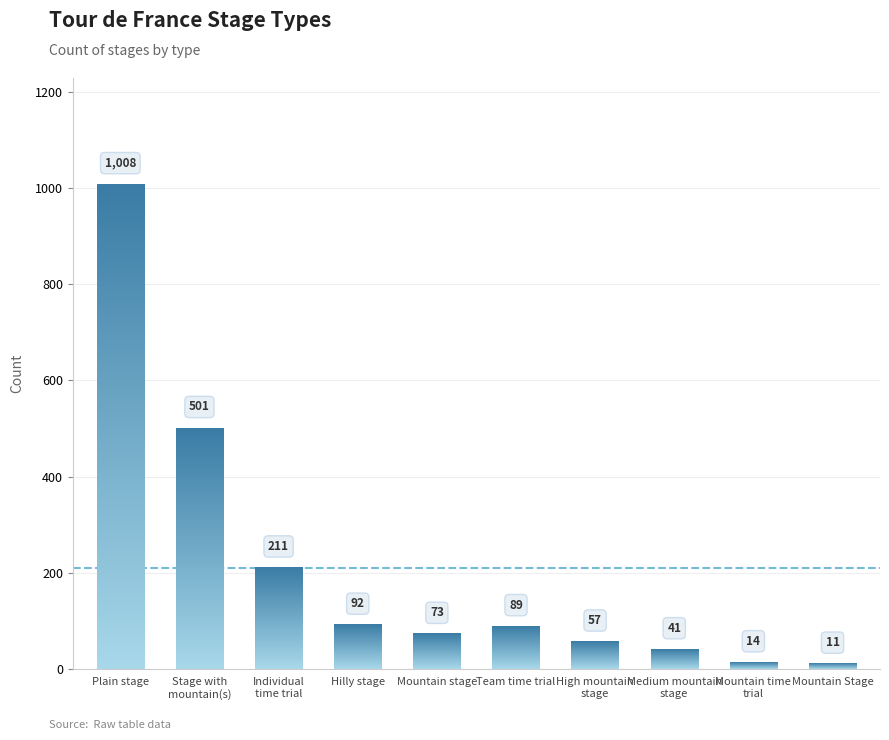

At which category does the chart reach its peak across all series?

Plain stage